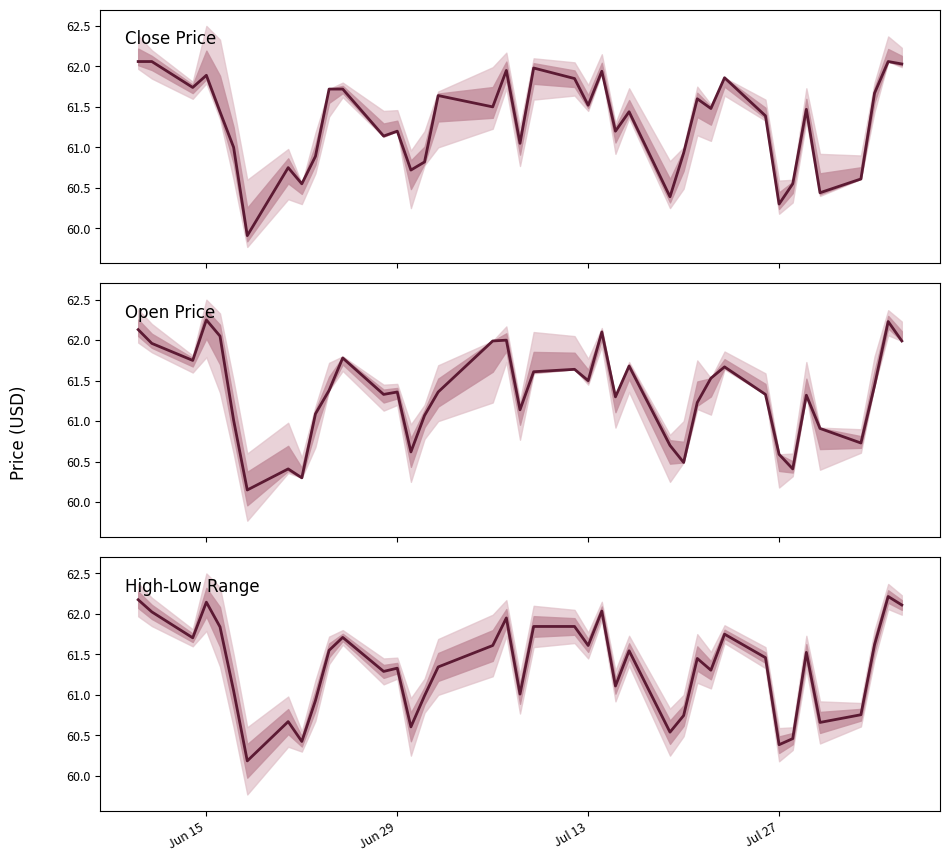

How many lines are shown in the chart?

3